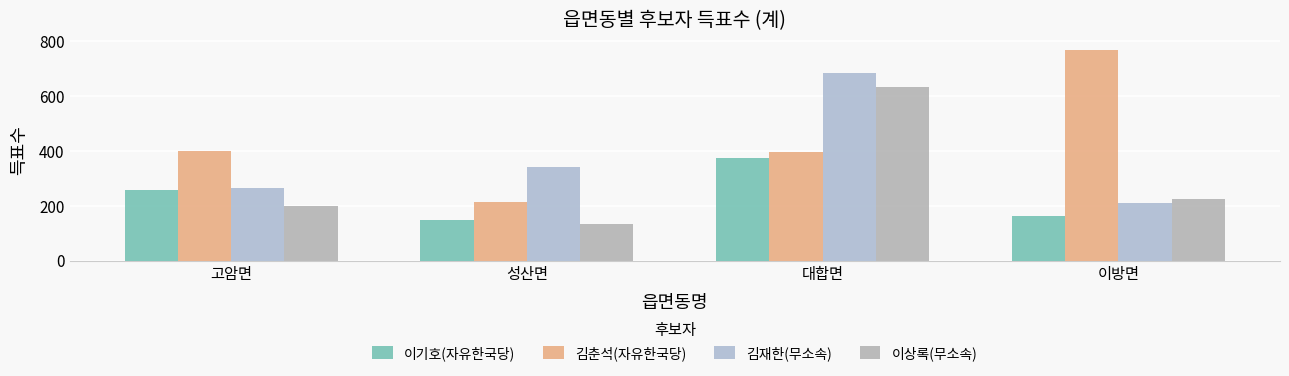

Count the 김재한(무소속) values in the range 266 to 682.

3